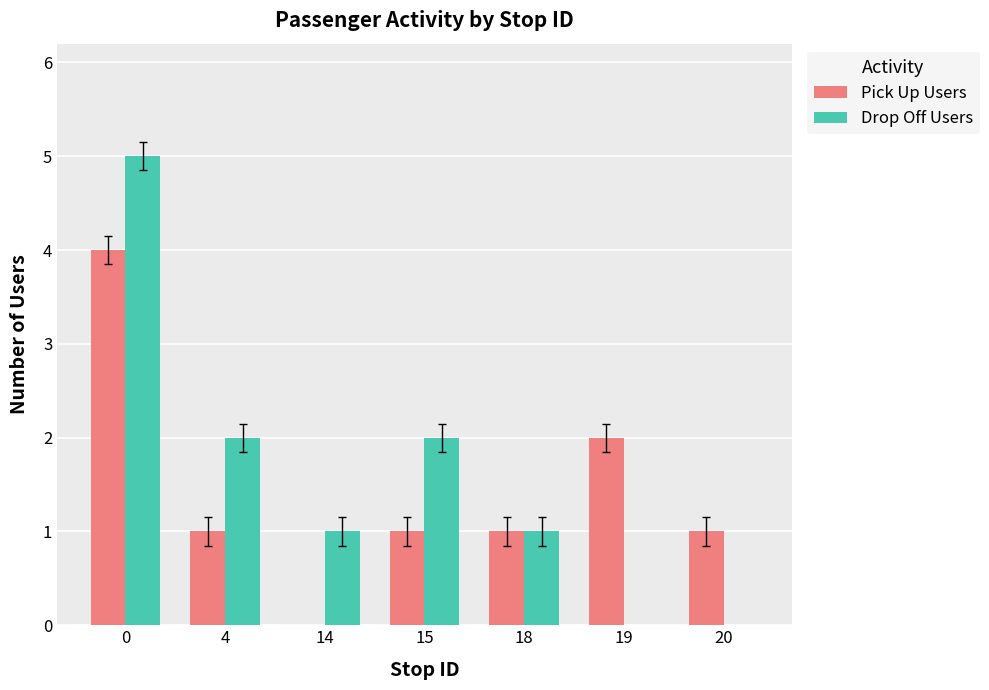

The value of Pick Up Users at 20 is 1. True or false?

True